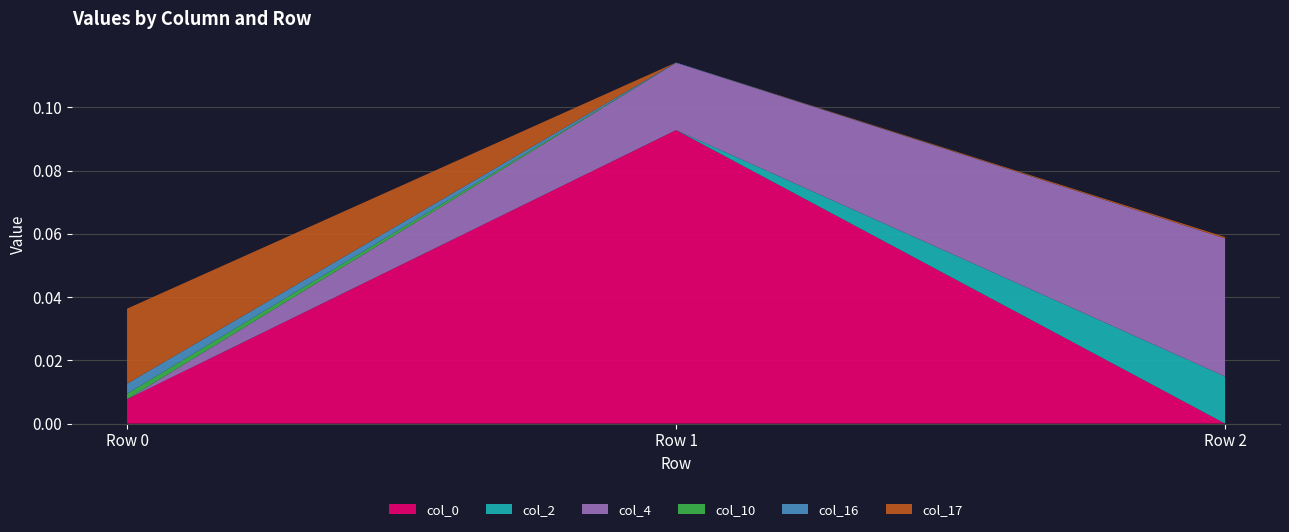

Reading left to right, transcribe all the data shown in this chart.

col_0: 0.0	0.1	0.0
col_2: 0.0	0.0	0.0
col_4: 0.0	0.0	0.0
col_10: 0.0	0.0	0.0
col_16: 0.0	0.0	0.0
col_17: 0.0	0.0	0.0